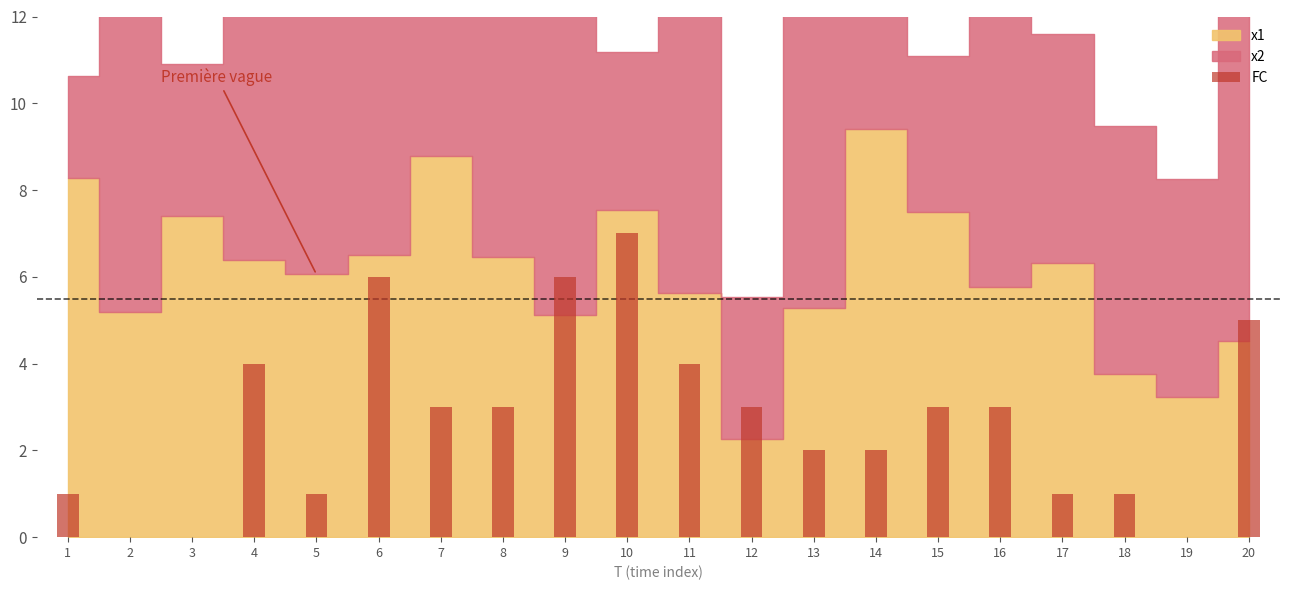

Approximately how many times larger is the value at 10 compared to 14?

3.5